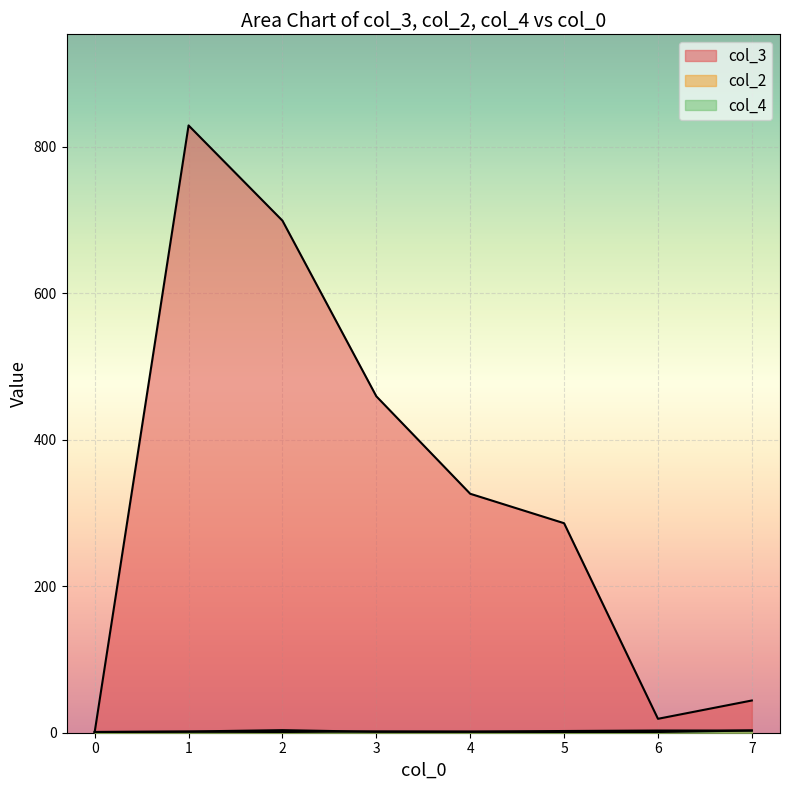

Which series changed the most between 4 and 5?

col_3